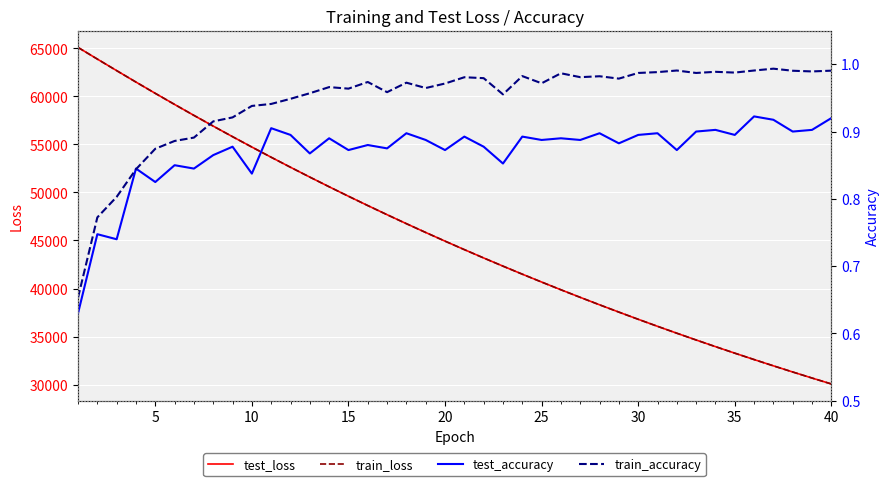

What is the greatest value displayed?

65100.1